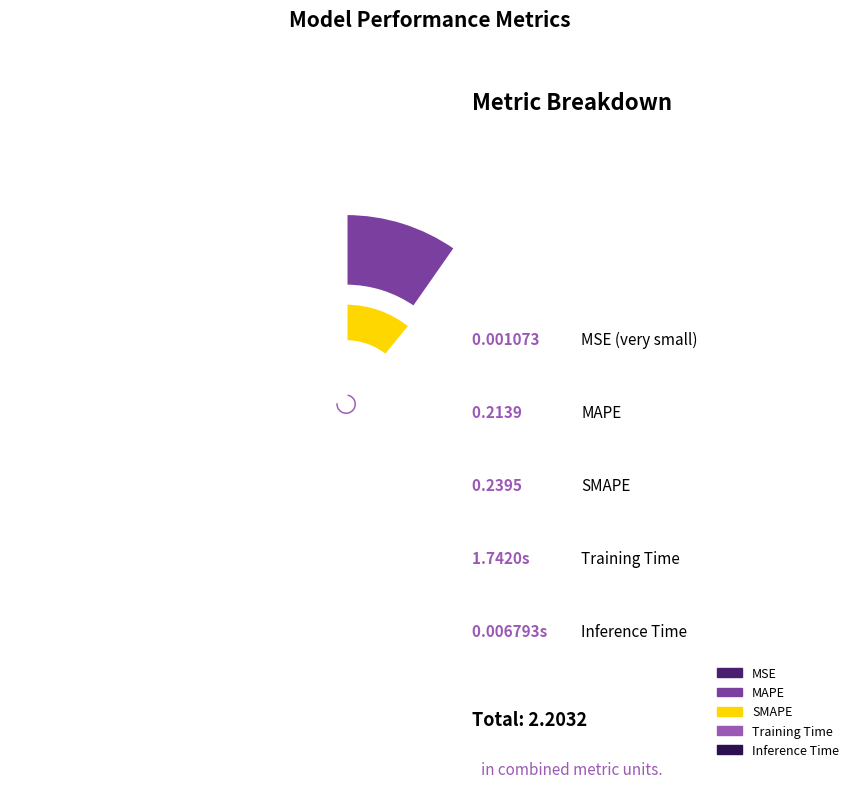

What is the change in value from MSE to MAPE?

+0.2